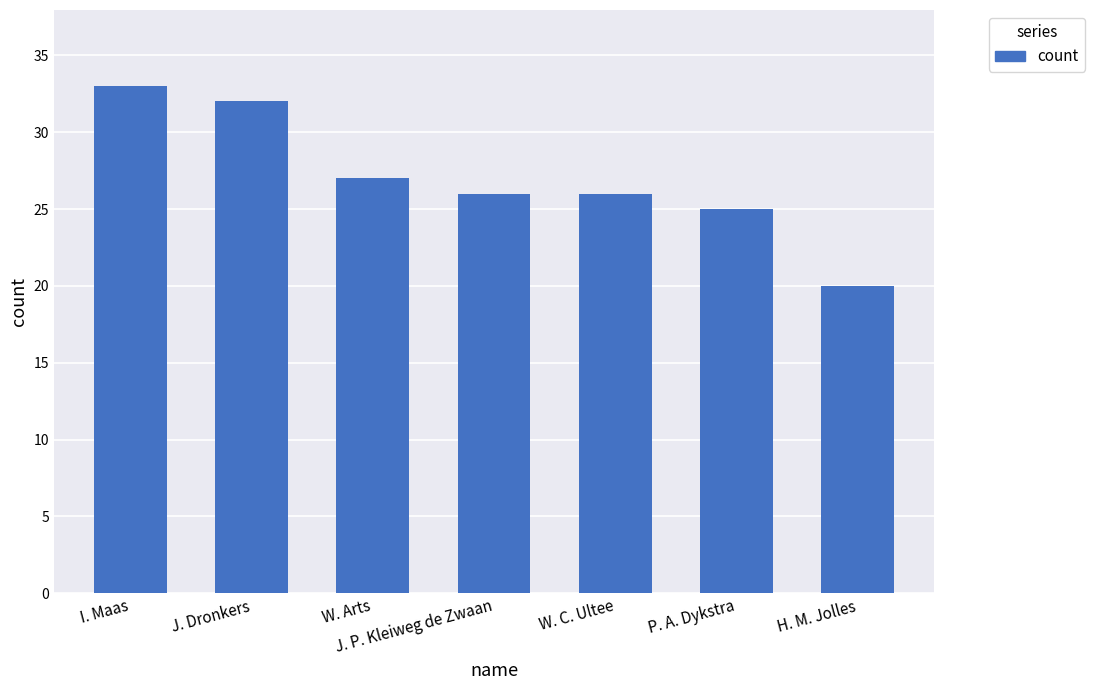

How many bars are there in total?

7